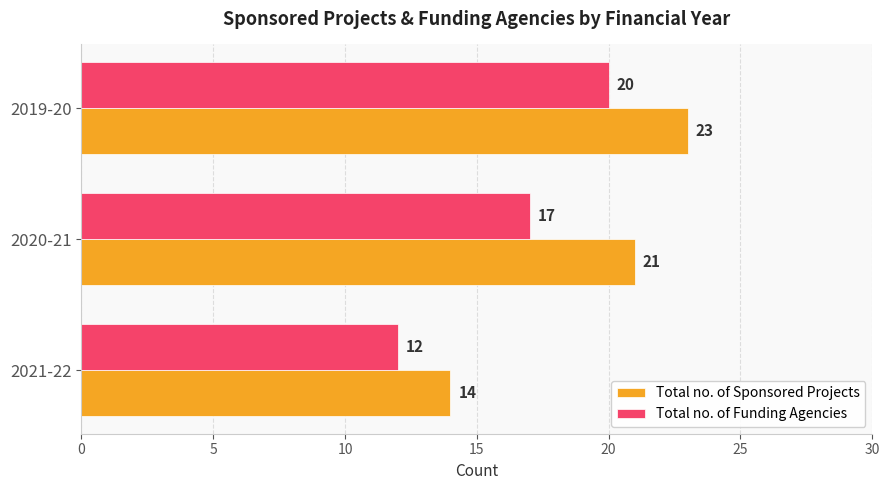

What are all the series names shown in the legend?

Total no. of Sponsored Projects, Total no. of Funding Agencies